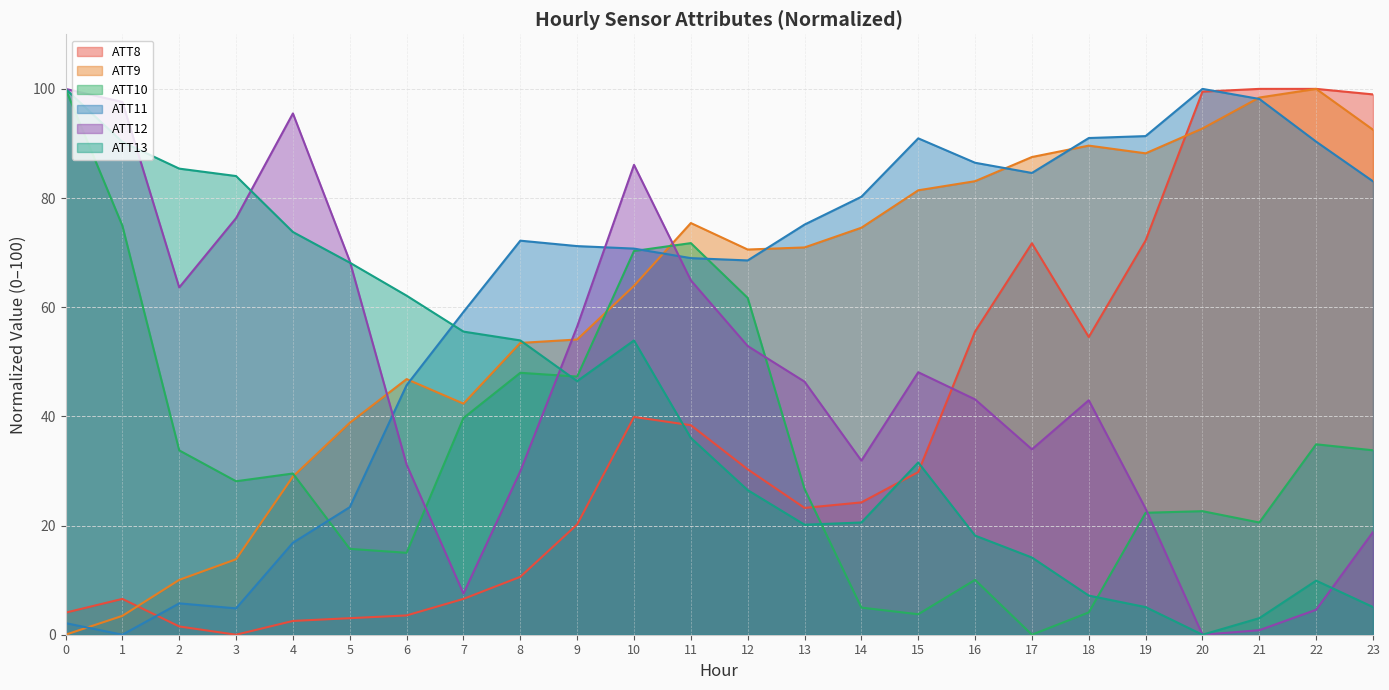

What is the average value of the ATT11 series?

61.7